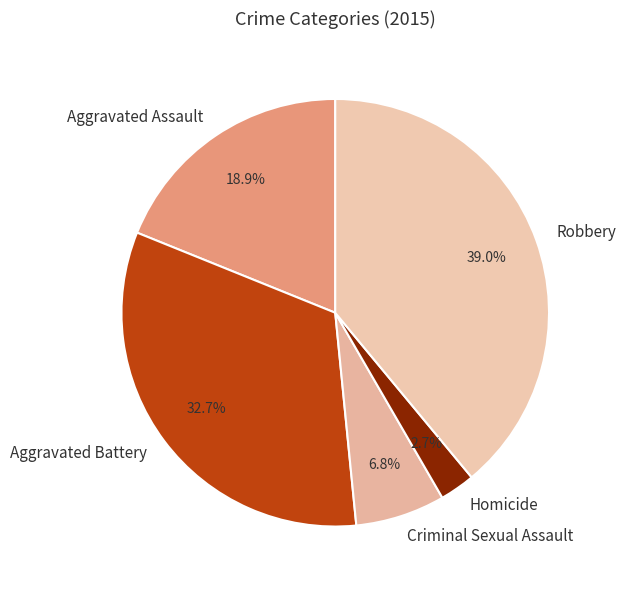

Is there a majority slice in this chart?

No